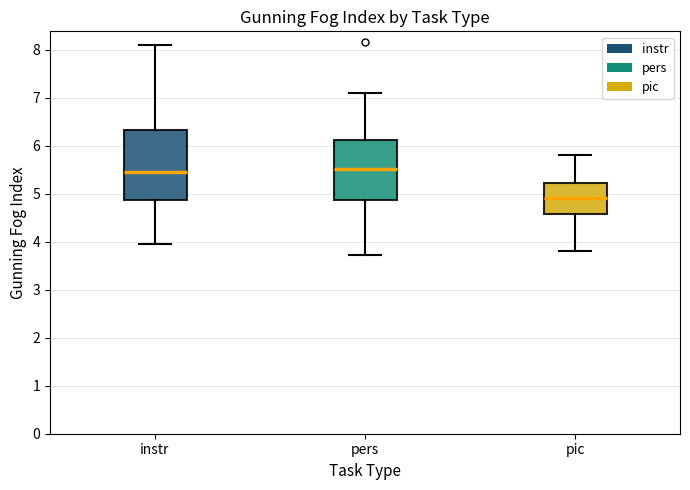

Reading left to right, read every box against the y-axis: the position of its median line, the range the box covers, and the ends of its whiskers. The values are not printed on the chart, so give them approximately, as read against the axis.

instr: median 5.5, box 4.9 to 6.3, whiskers 4.0 to 8.1
pers: median 5.5, box 4.9 to 6.1, whiskers 3.7 to 7.1
pic: median 4.9, box 4.6 to 5.2, whiskers 3.8 to 5.8